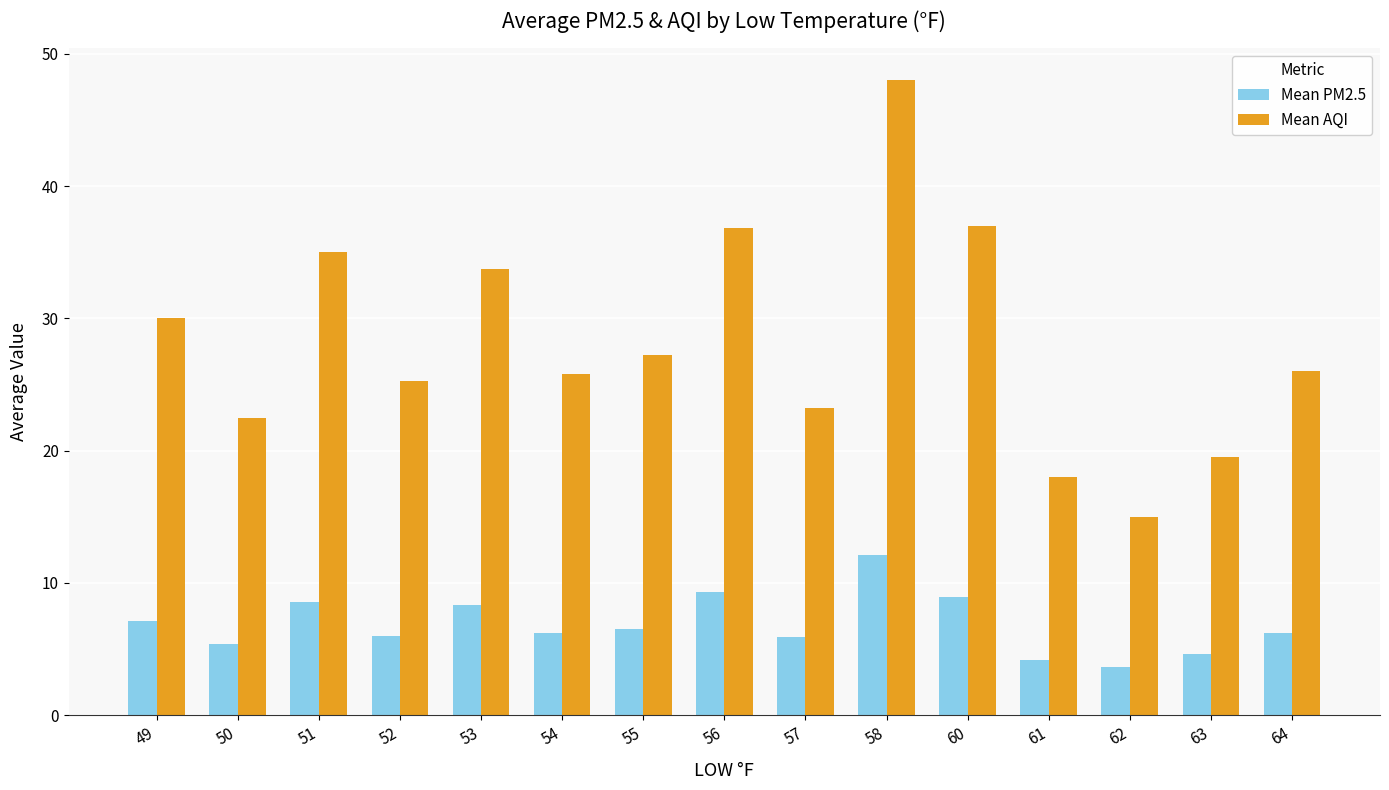

Rank the series by their maximum value, from lowest to highest.

Mean PM2.5, Mean AQI